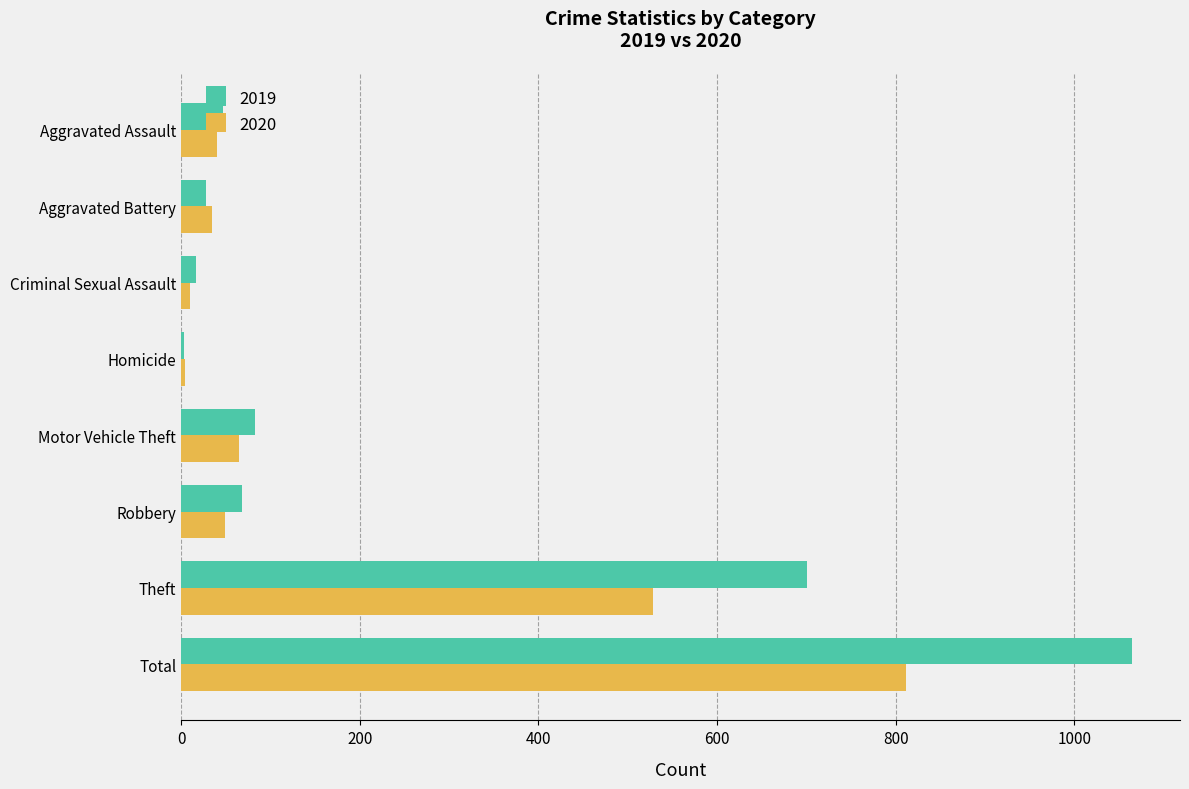

The 2019 series shows 17 at Criminal Sexual Assault. True or false?

True